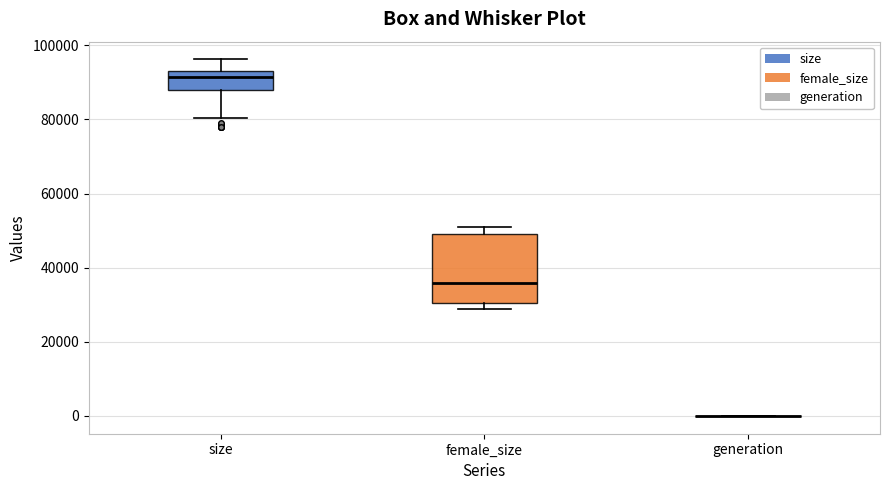

Which box is the tallest, from its lower edge to its upper edge?

female_size